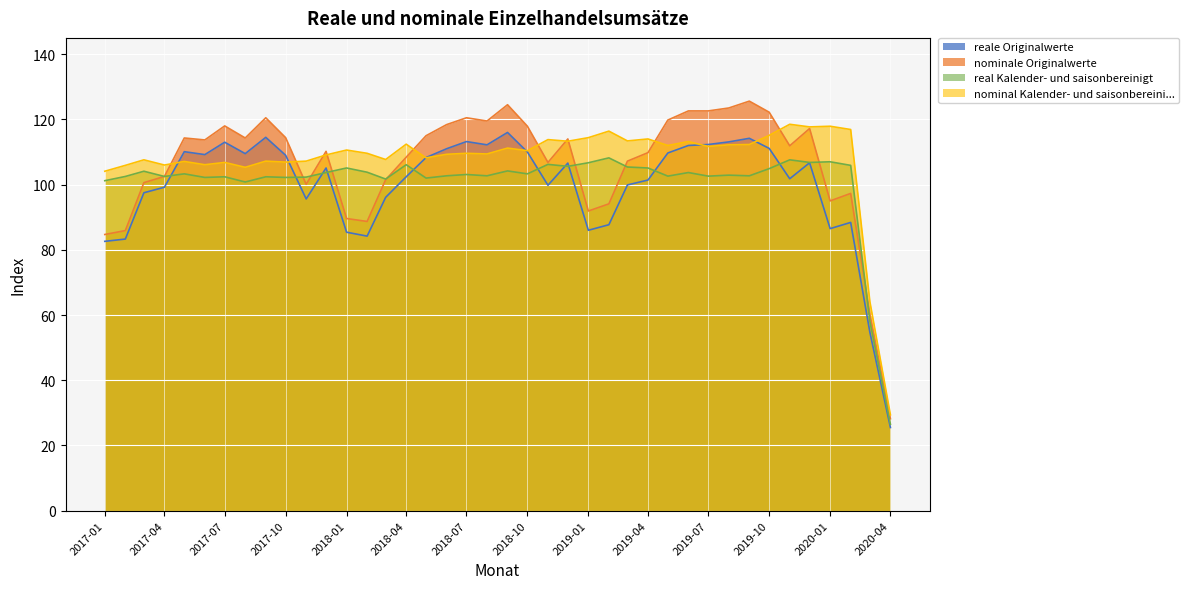

Between 2019-03 and 2018-06, which is larger?

2018-06